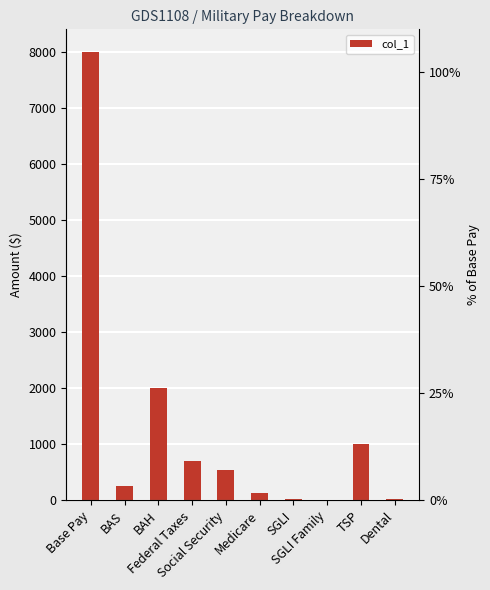

How many data points does each series have?

10